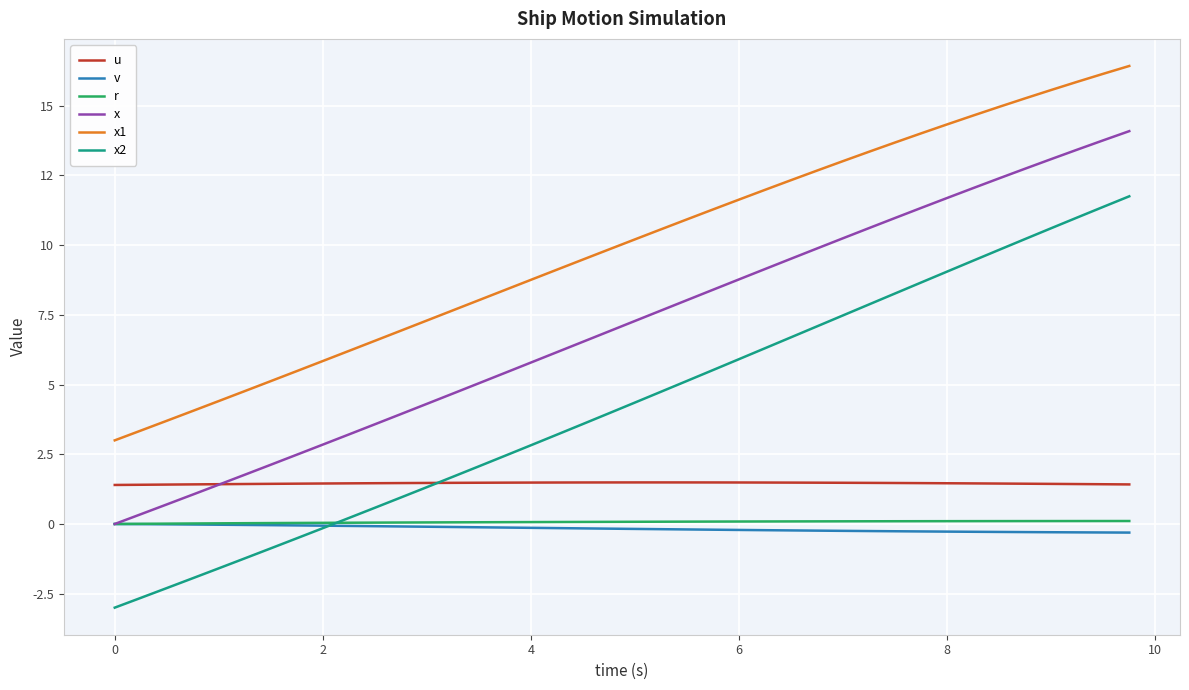

Does the chart have visible grid lines?

Yes